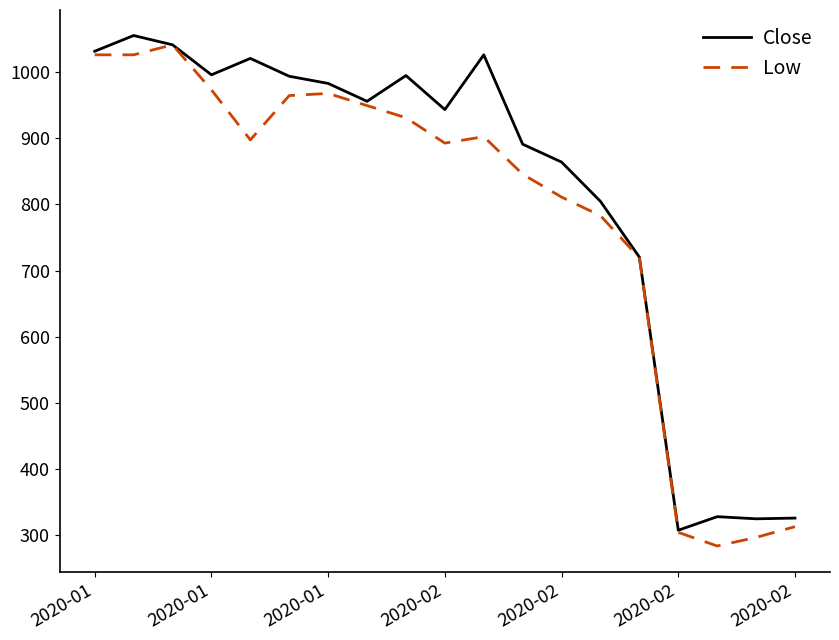

What is the greatest value displayed?

1055.2